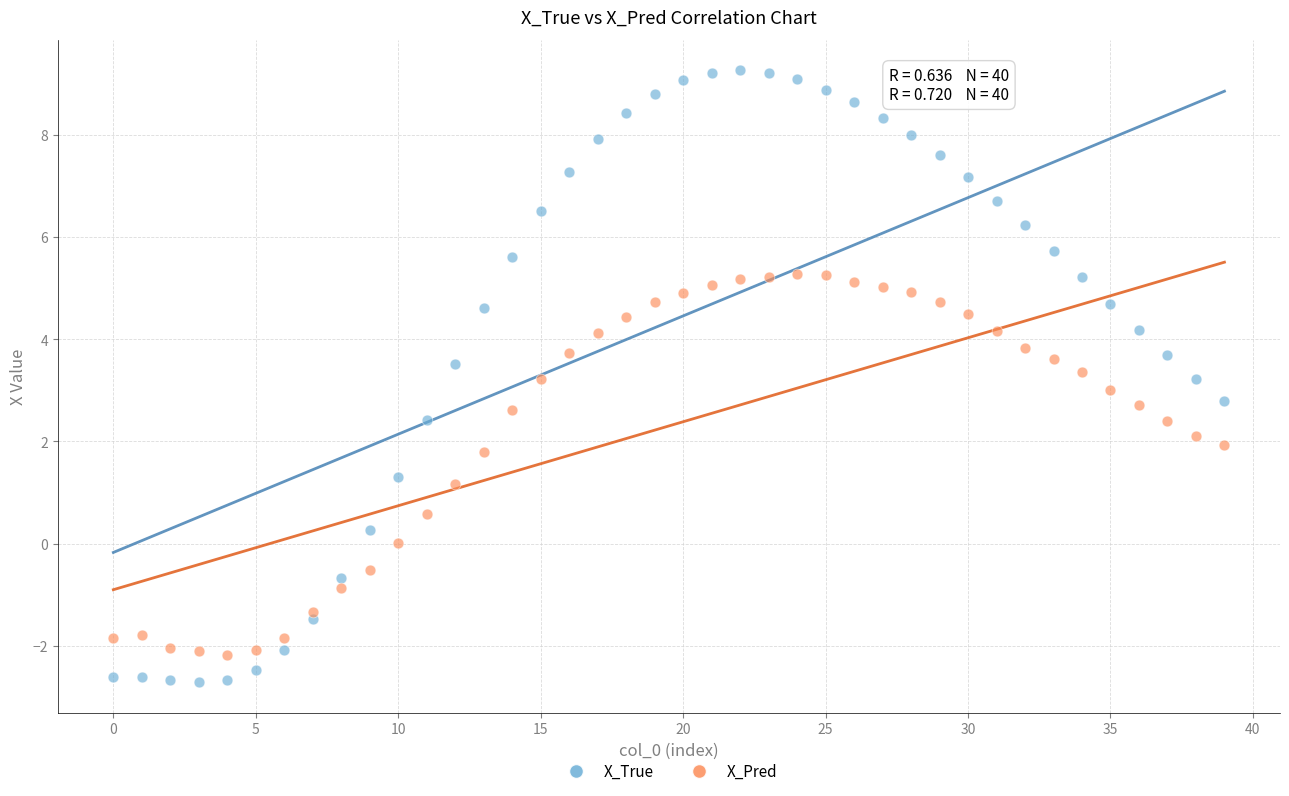

In the X_Pred series, what Y value is closest to 1?

1.2